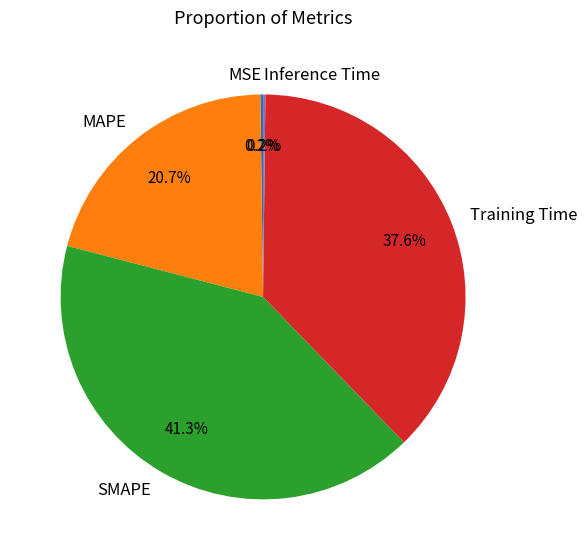

Combined, do SMAPE and MAPE account for over 50%?

Yes